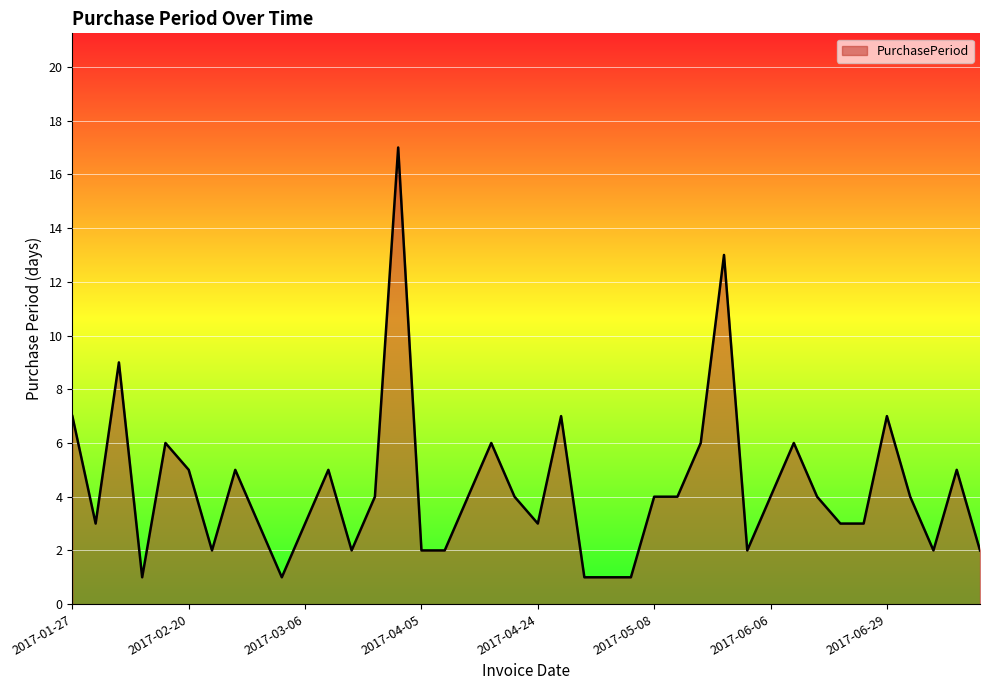

What is the greatest value displayed?

17